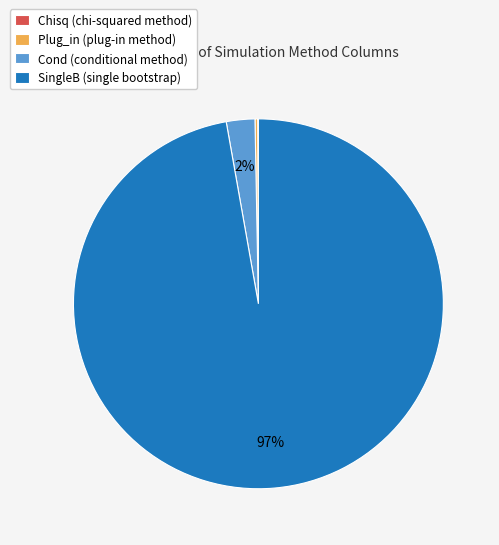

Does any single category account for the majority?

Yes